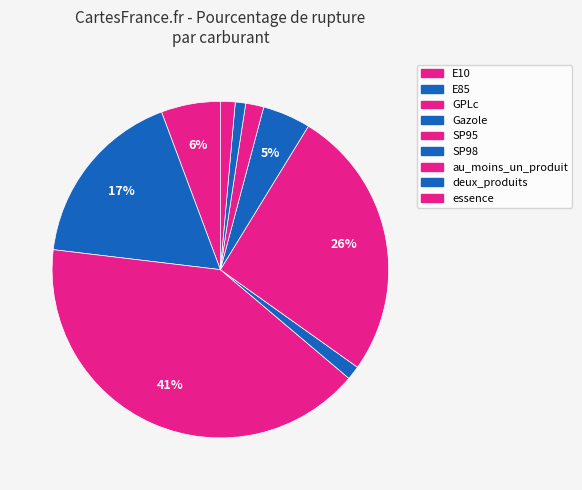

Is there a majority slice in this chart?

No